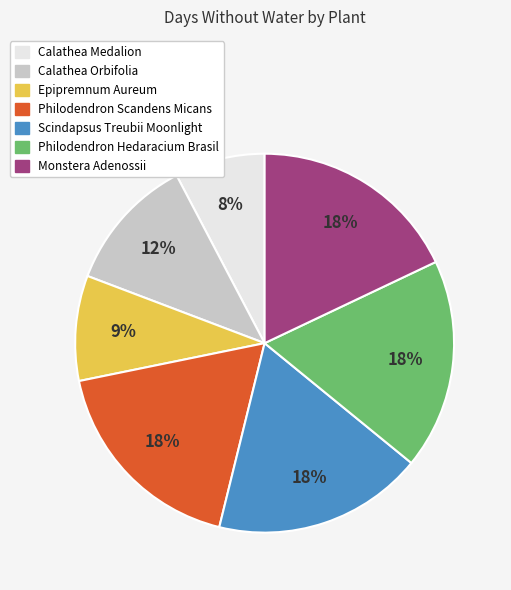

Between Calathea Medalion and Philodendron Hedaracium Brasil, which is larger?

Philodendron Hedaracium Brasil